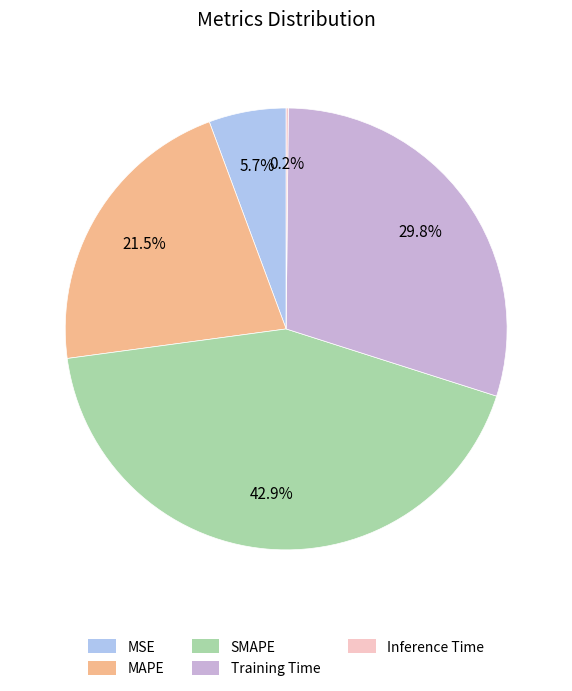

Is there any slice that represents more than half of the pie?

No